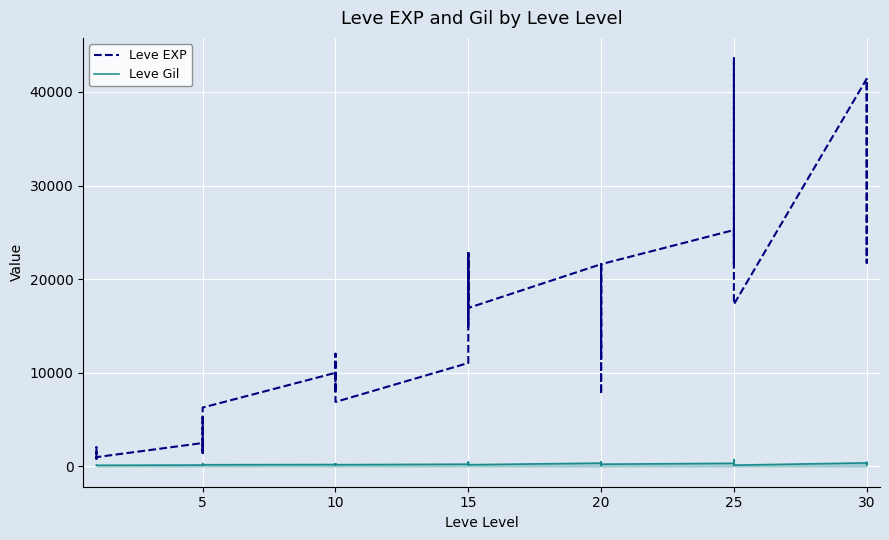

How many categories are shown in the chart?

40